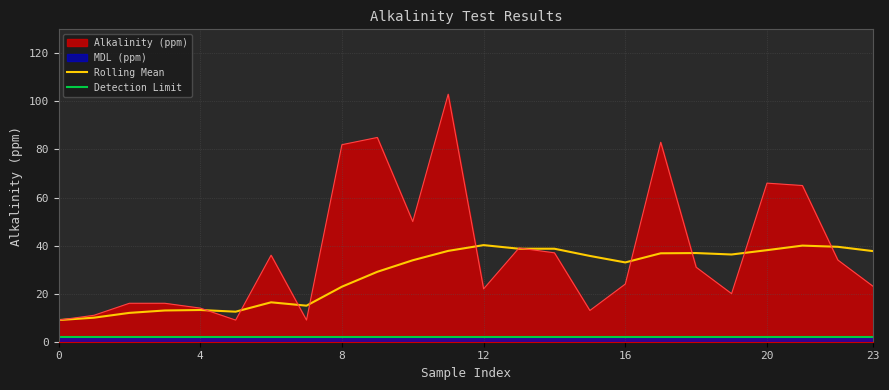

Is it true that Alkalinity (ppm) equals 88.3 at 10?

False